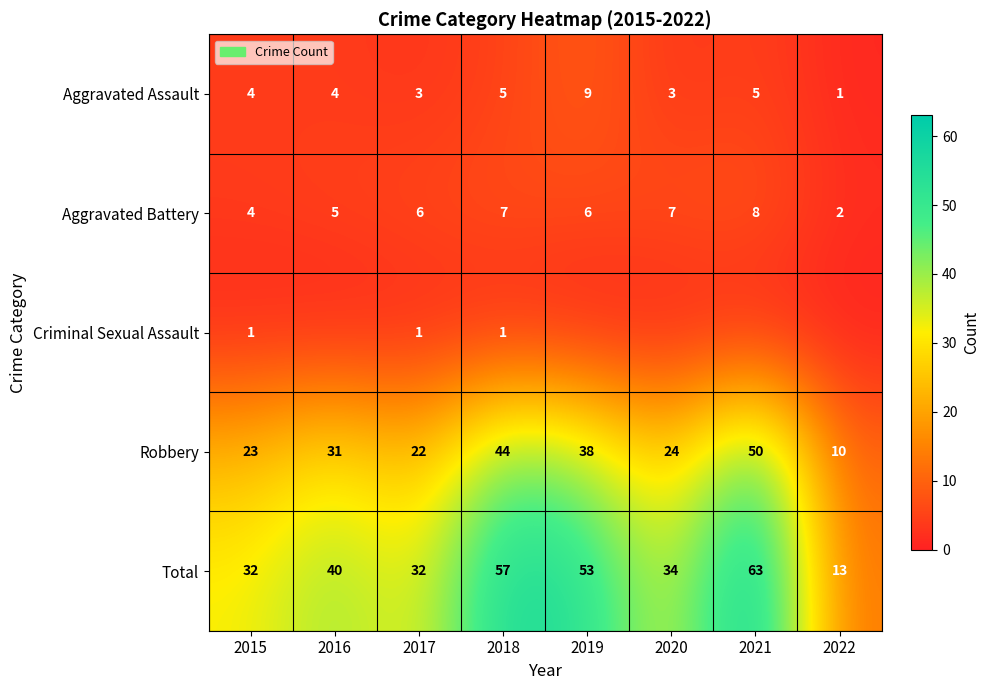

What is the sum of the Robbery values at 2020 and 2022?

34